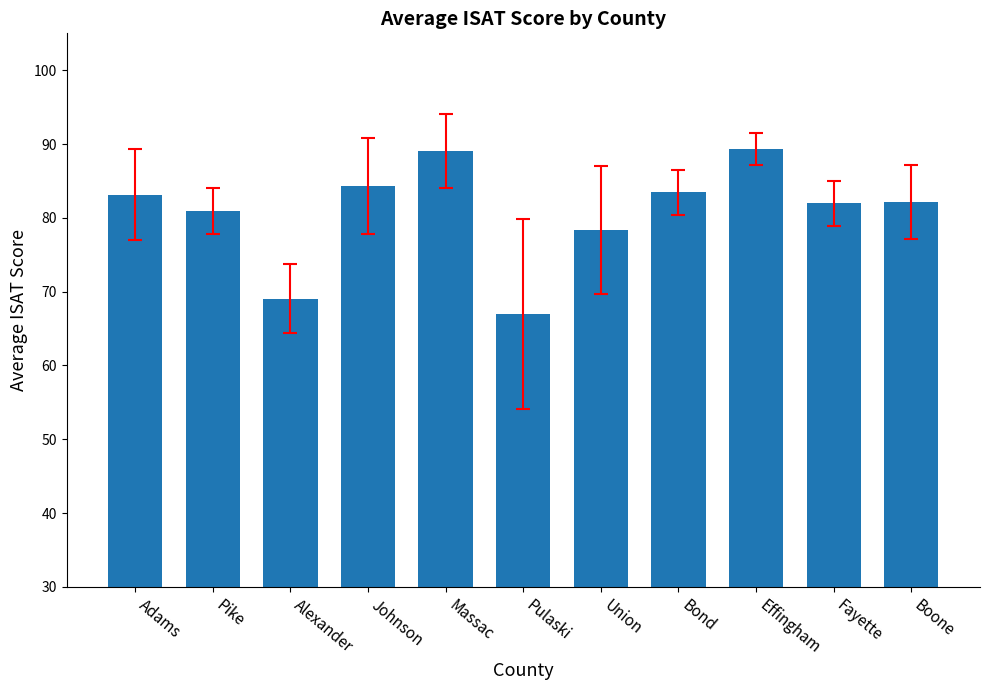

Between Pike and Union, which is larger?

Pike